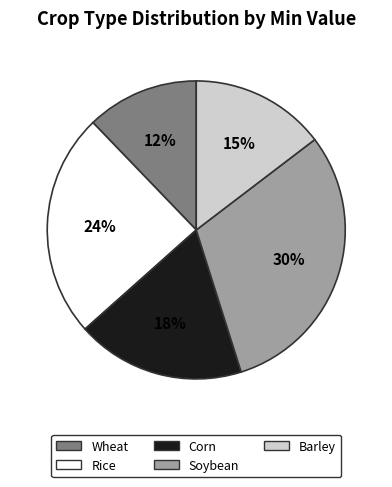

True or false: Rice accounts for 38% of the total.

False